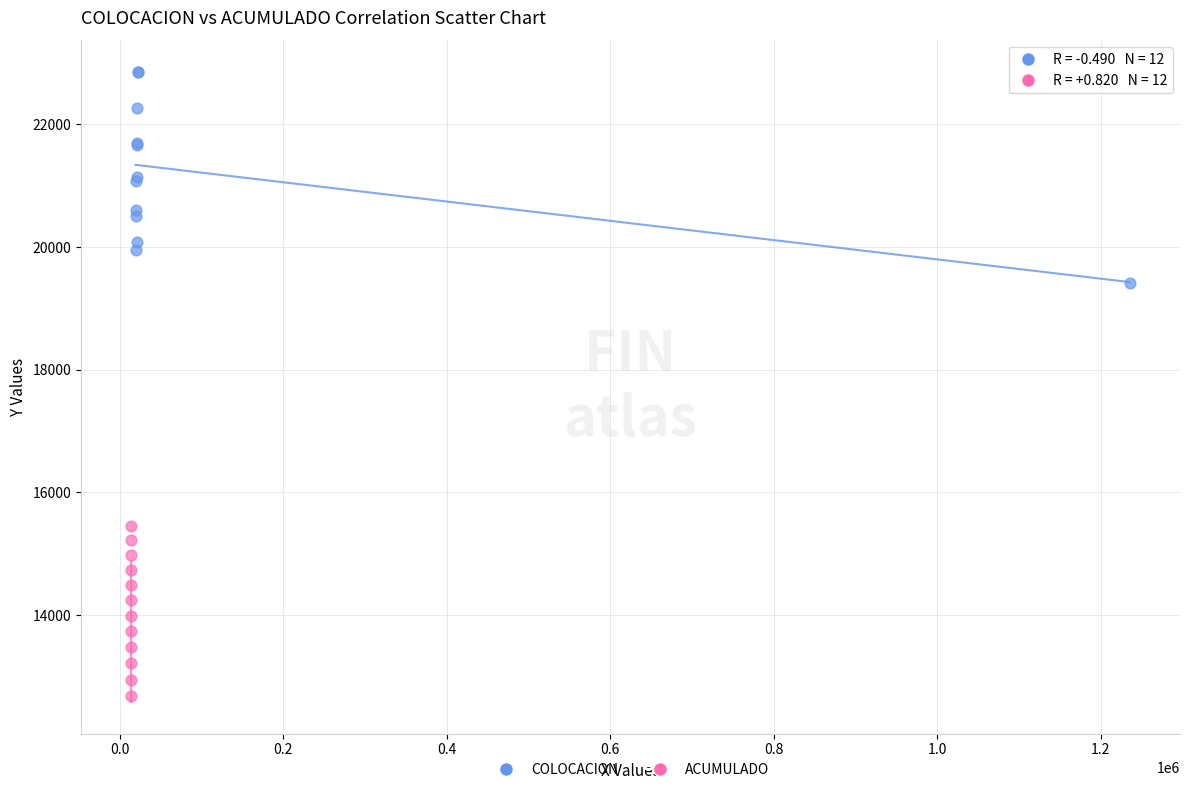

Which series reaches the maximum Y coordinate?

COLOCACION